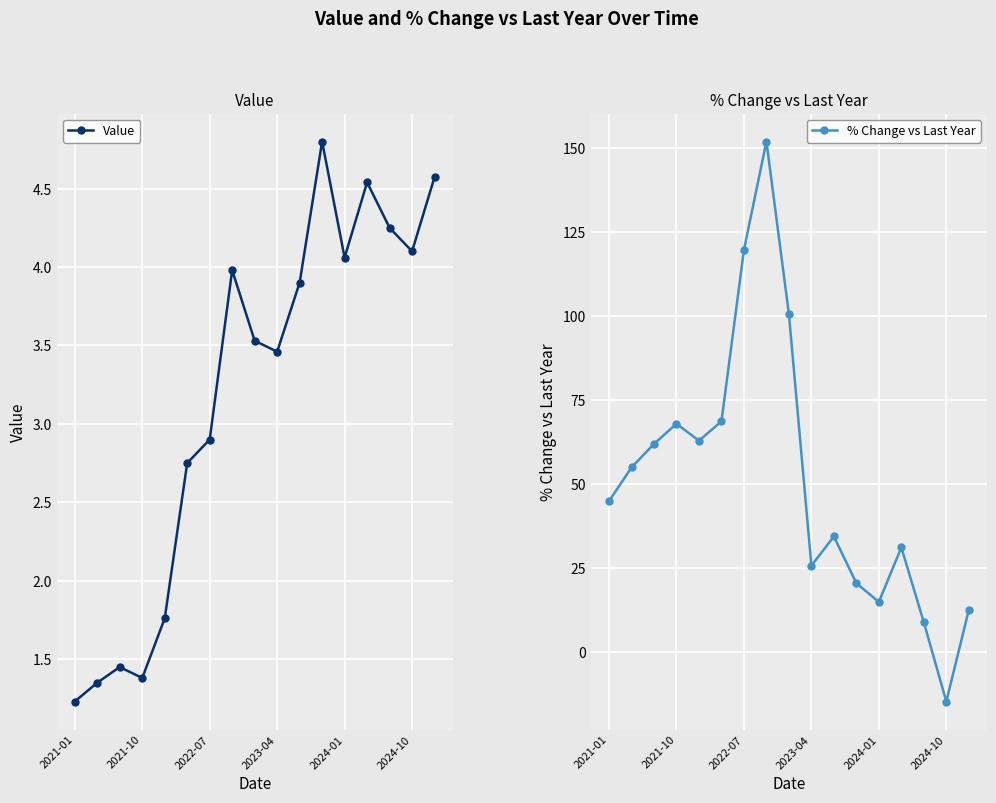

Where is Value nearest to the value 3?

2022-07